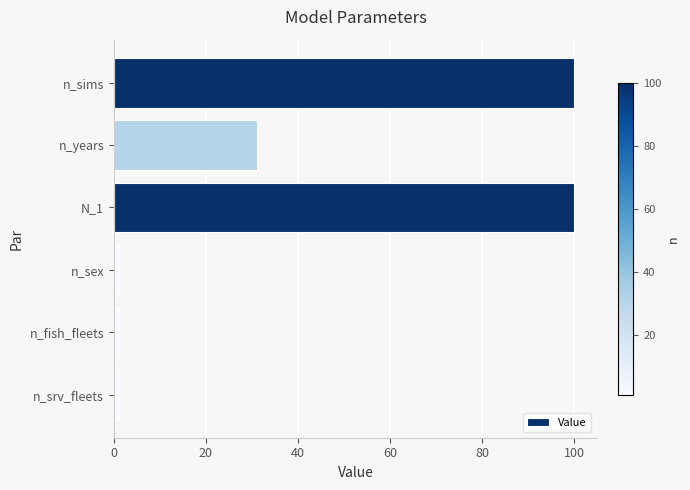

True or false: the data shows 31 at n_years.

True